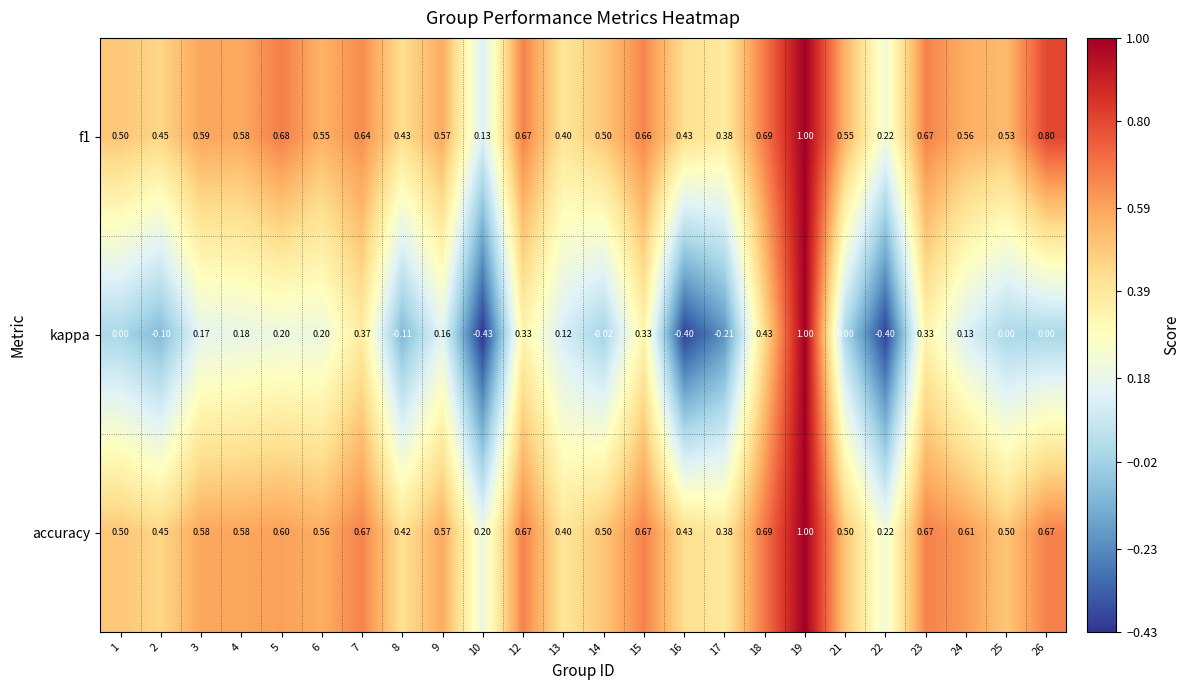

Between 6 and 26, which series saw the biggest shift?

f1